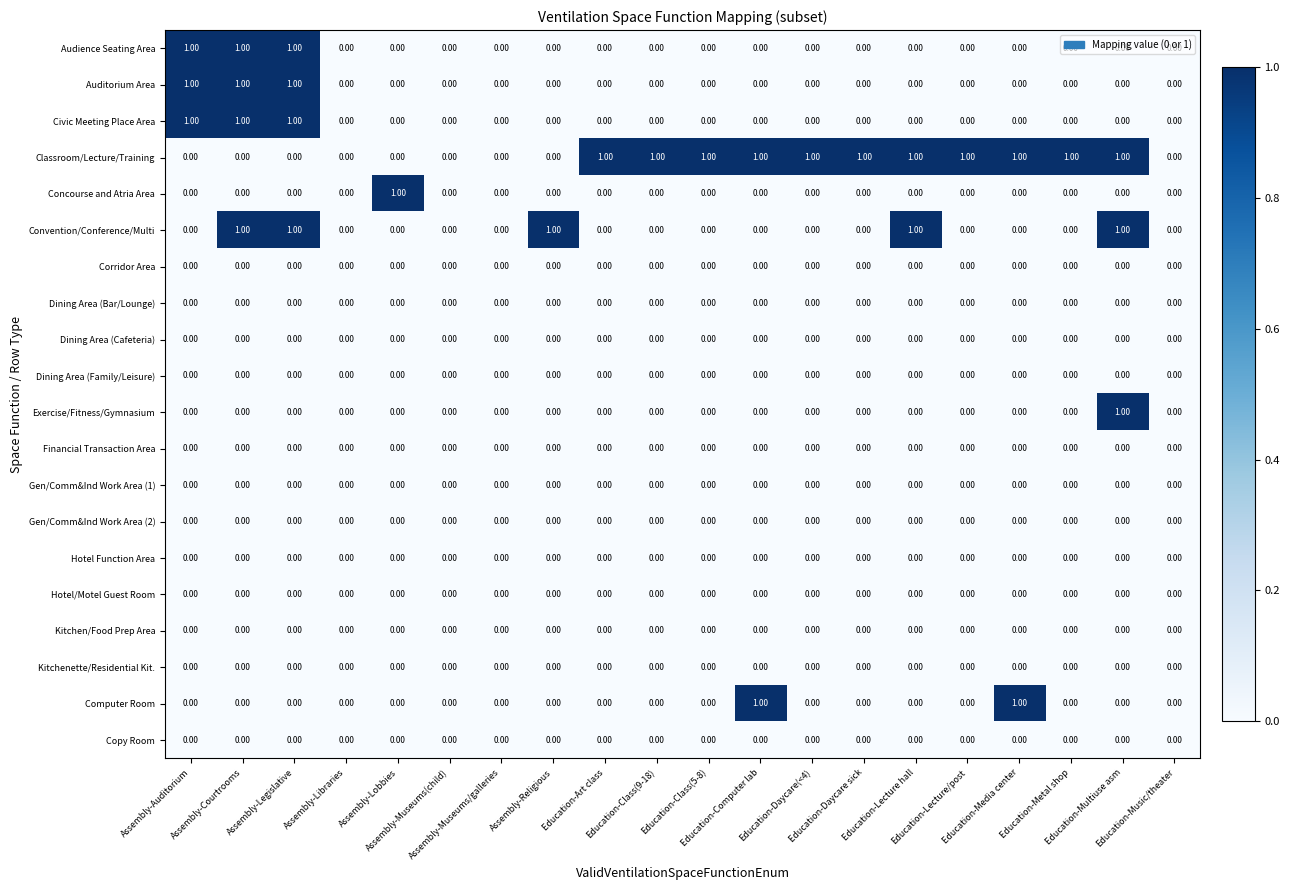

At which category is the sum across all series the highest?

Assembly-Courtrooms